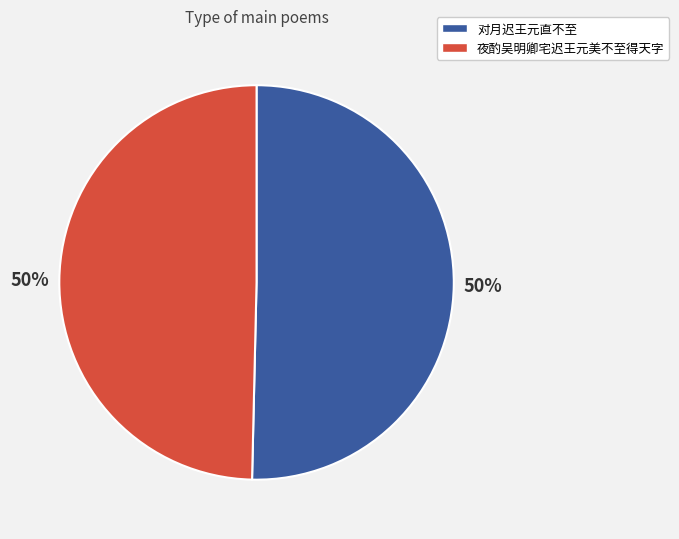

To the nearest percent, what is the average slice percentage?

50%